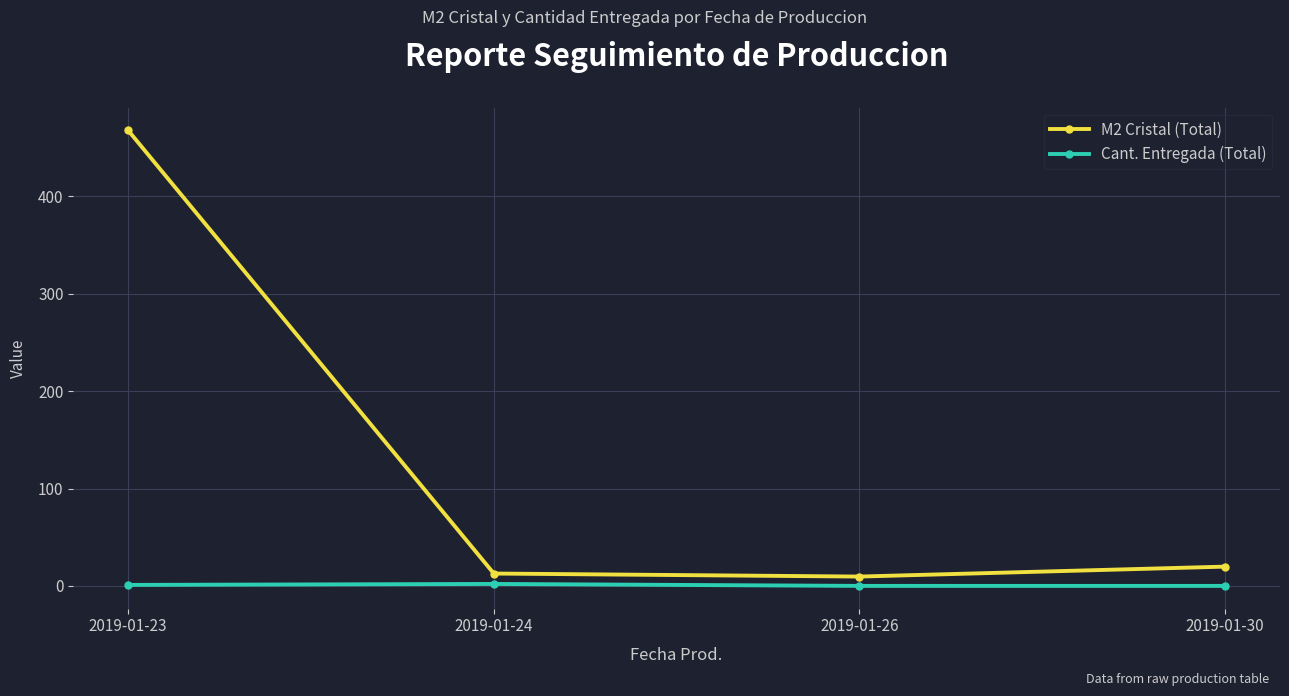

List the series in order of their peak value, highest first.

M2 Cristal (Total), Cant. Entregada (Total)